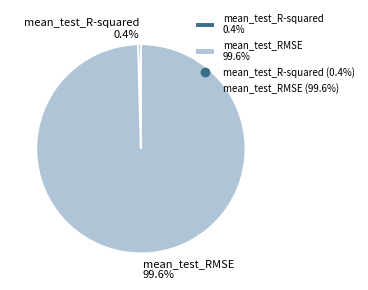

What percentage is NOT represented by mean_test_R-squared?

99.6%